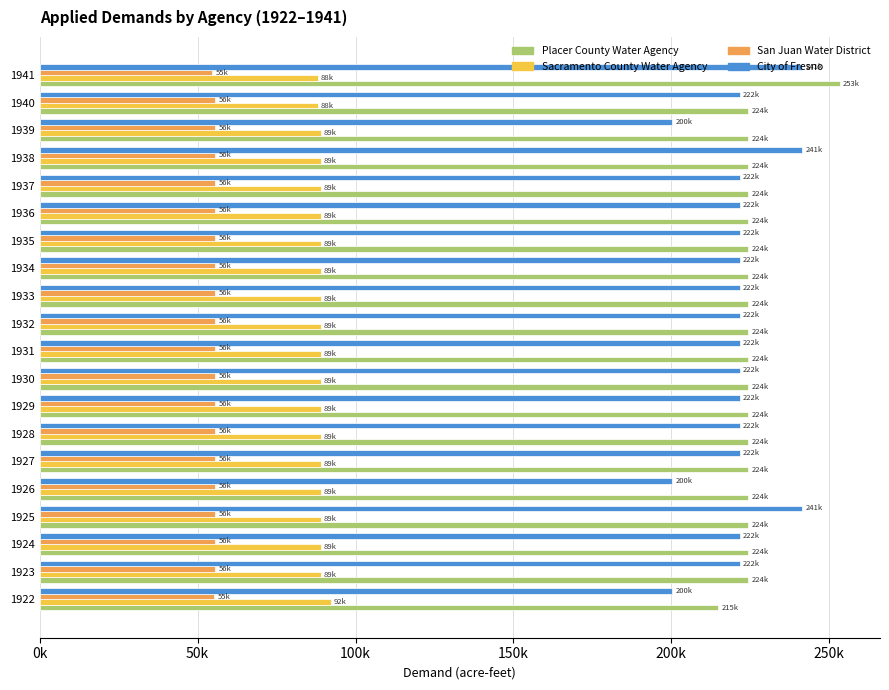

What is the average value of the Sacramento County Water Agency series?

89092